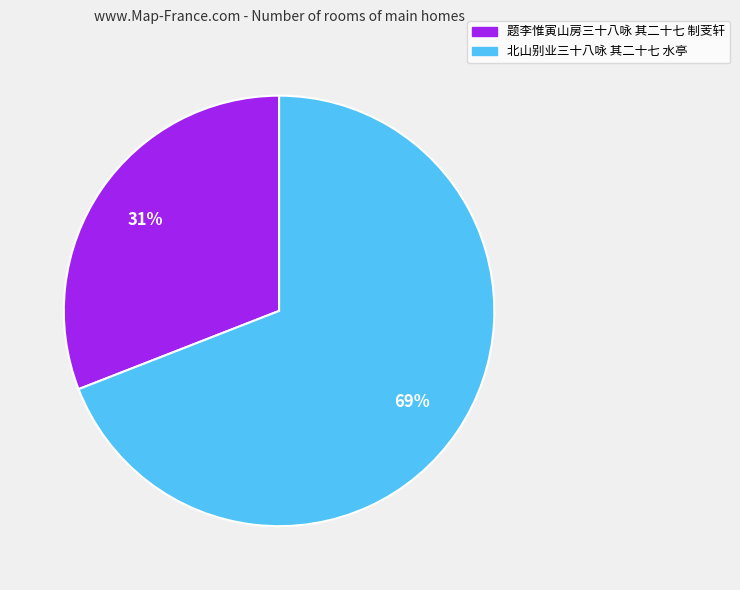

What is the ratio of the value at 北山别业三十八咏 其二十七 水亭 to the value at 题李惟寅山房三十八咏 其二十七 制芰轩?

2.2